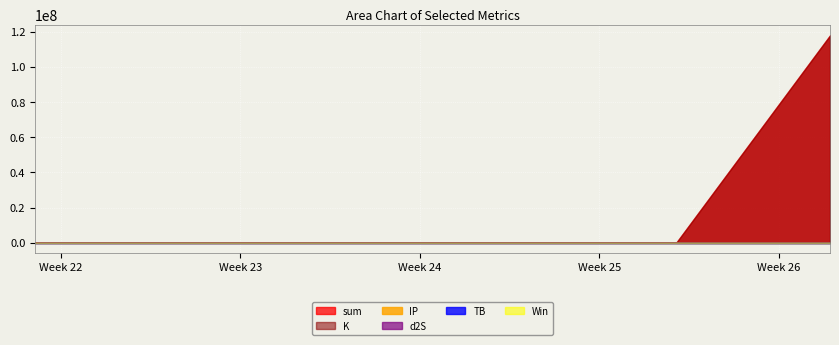

What is the greatest value displayed?

117845790.3